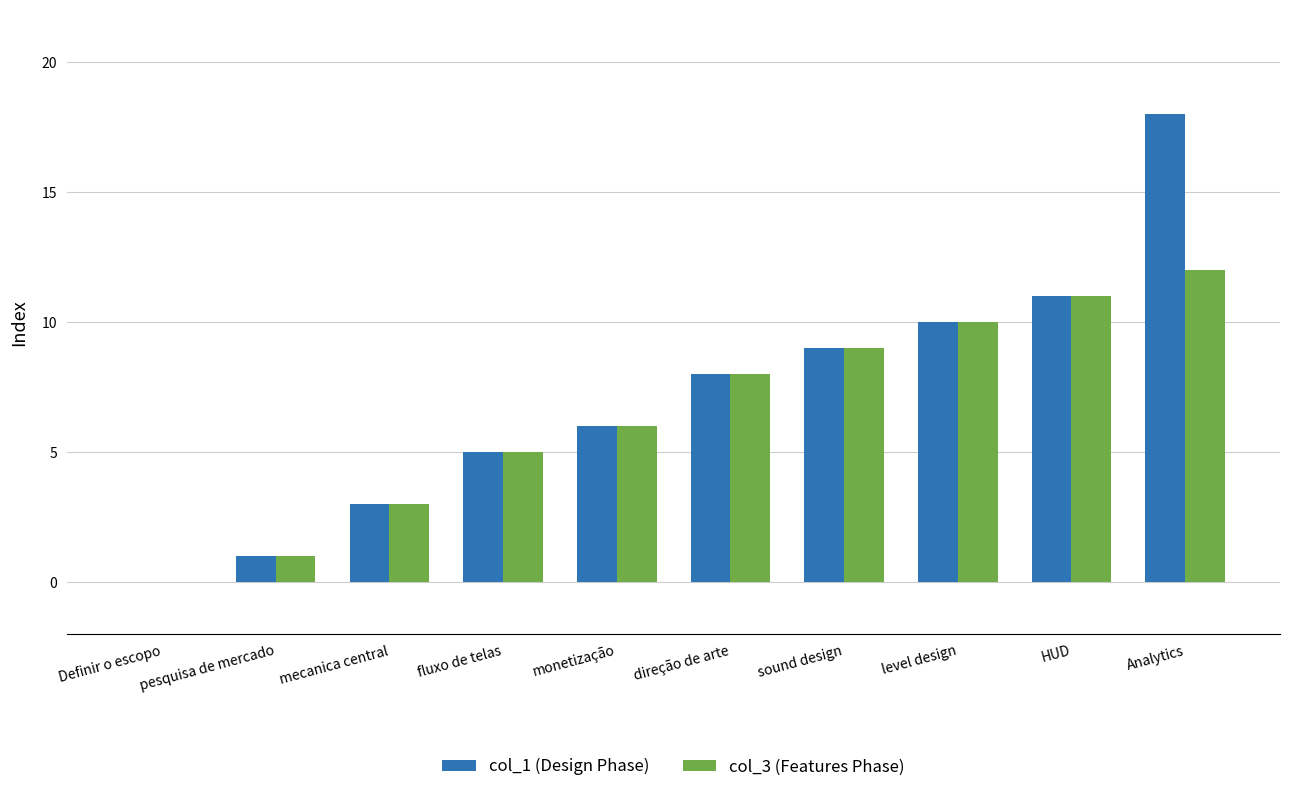

Where is col_1 (Design Phase) nearest to the value 9?

sound design